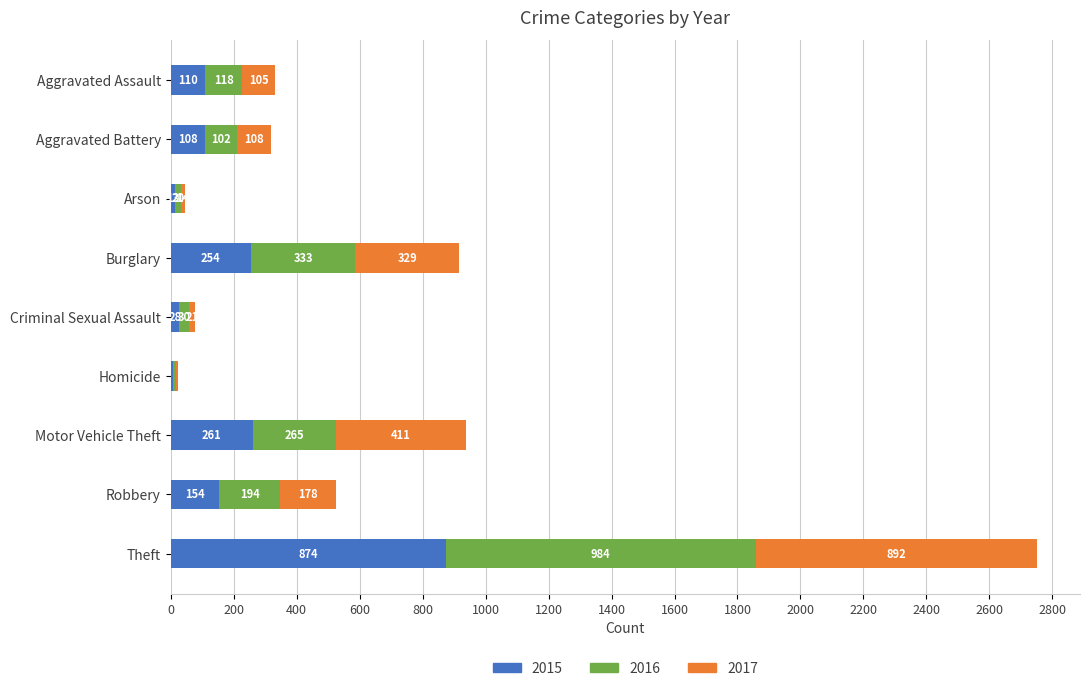

What is the total value across all series at Aggravated Battery?

318